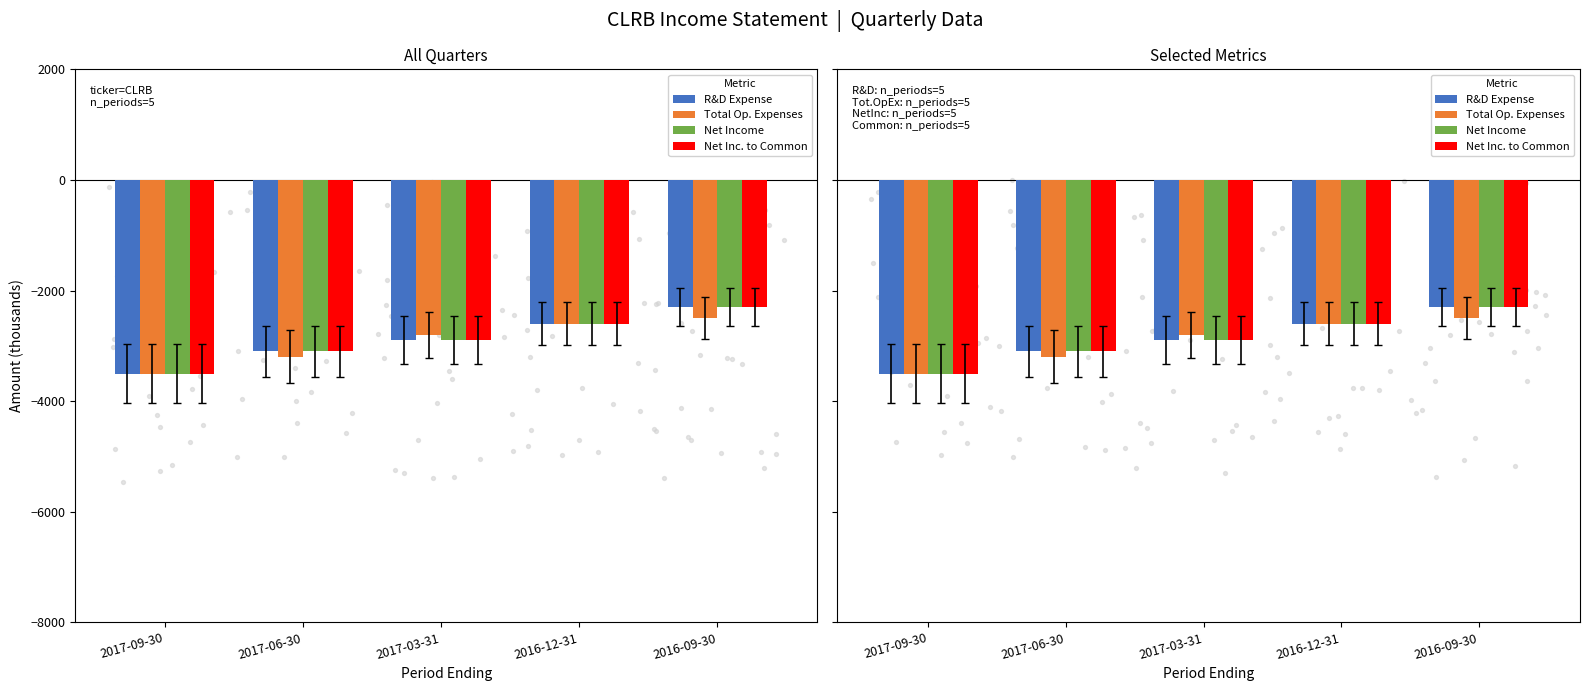

Which series has the widest spread of Y values?

R&D Expense